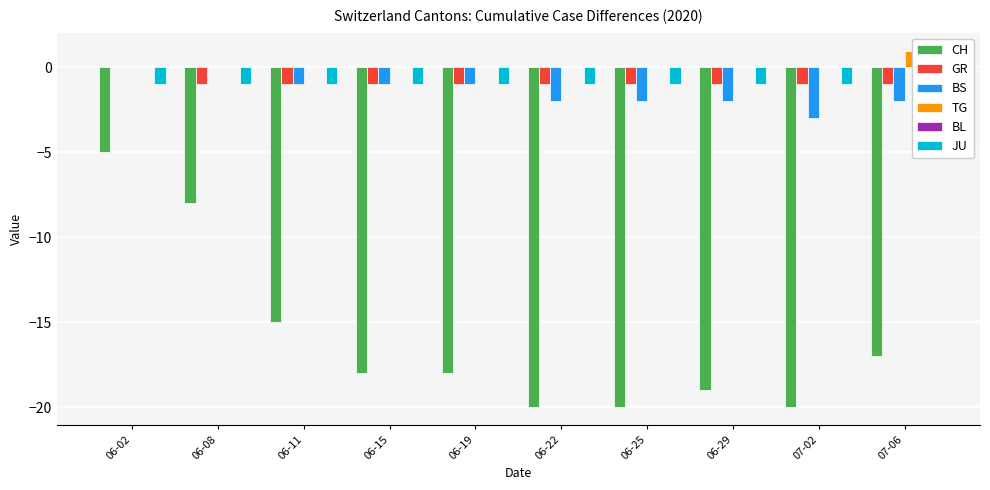

Between 06-02 and 06-11, which is larger?

06-02